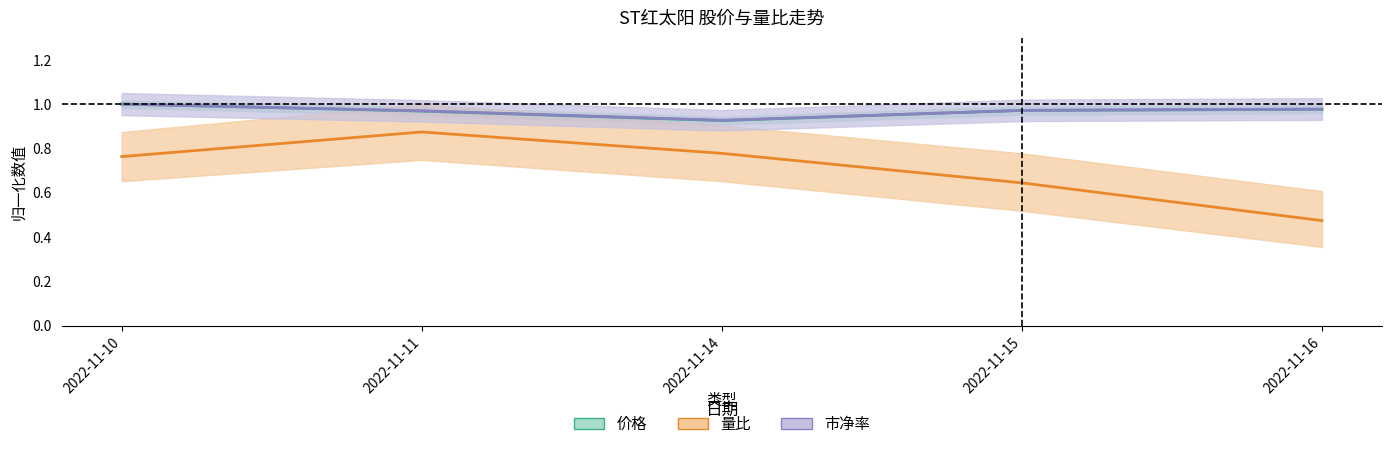

What is the total value across all series at 2022-11-14?

2.6